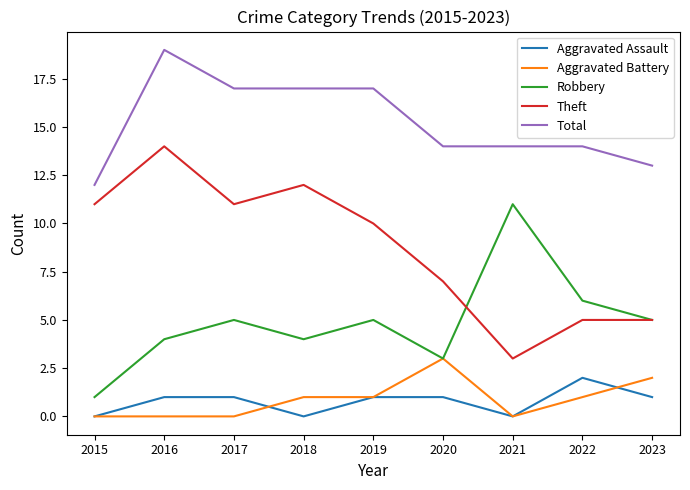

What is the maximum value for Aggravated Battery?

3